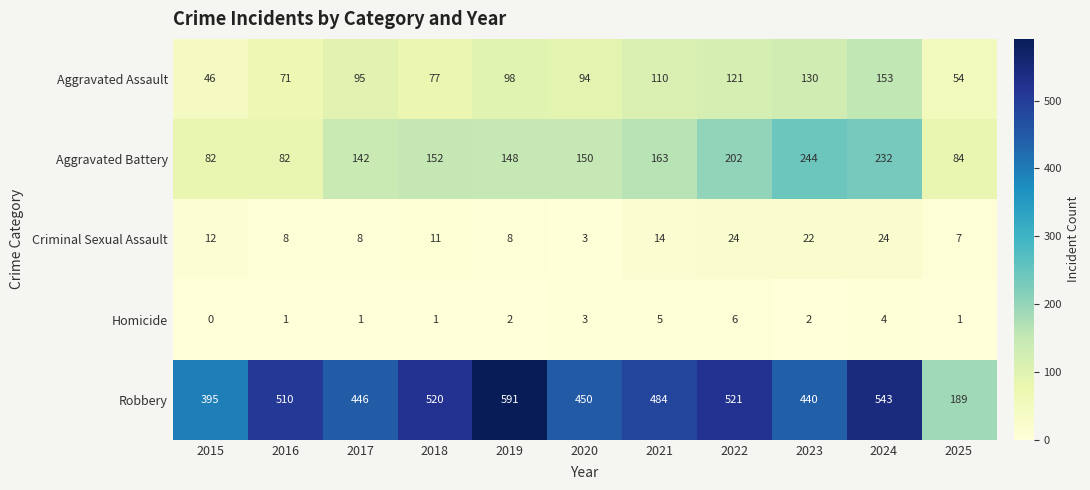

What is the spread (max minus min) of values at 2022?

515